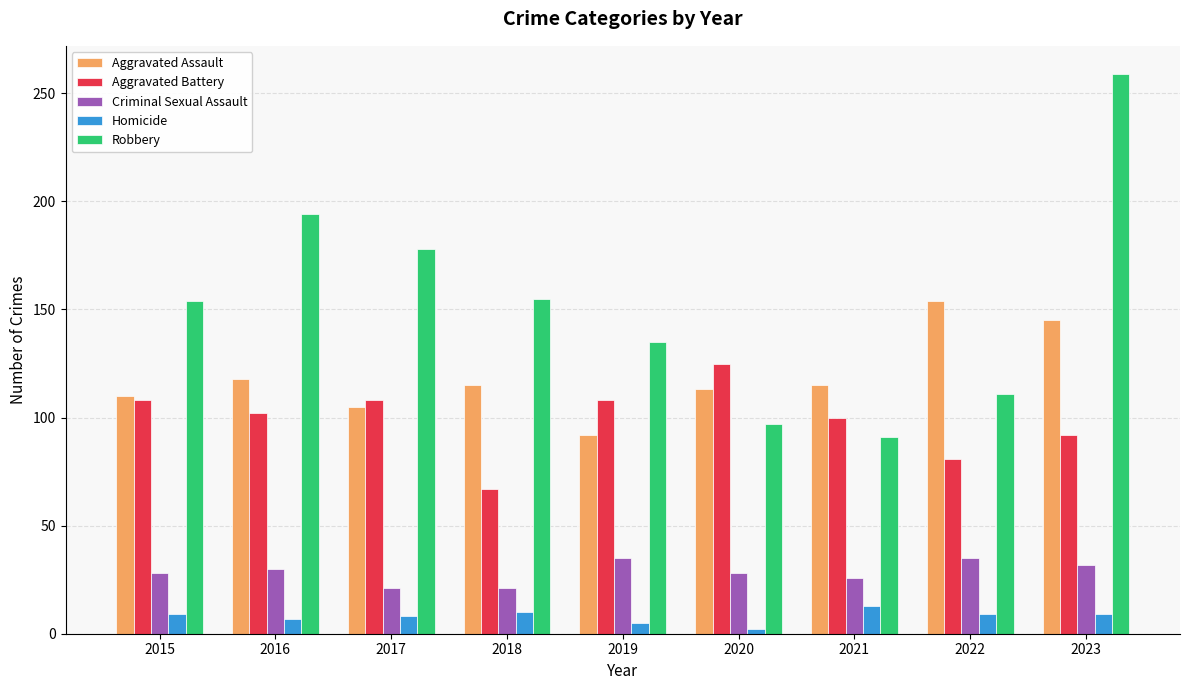

What is the value of the Robbery bar at the 2nd from the left?

194